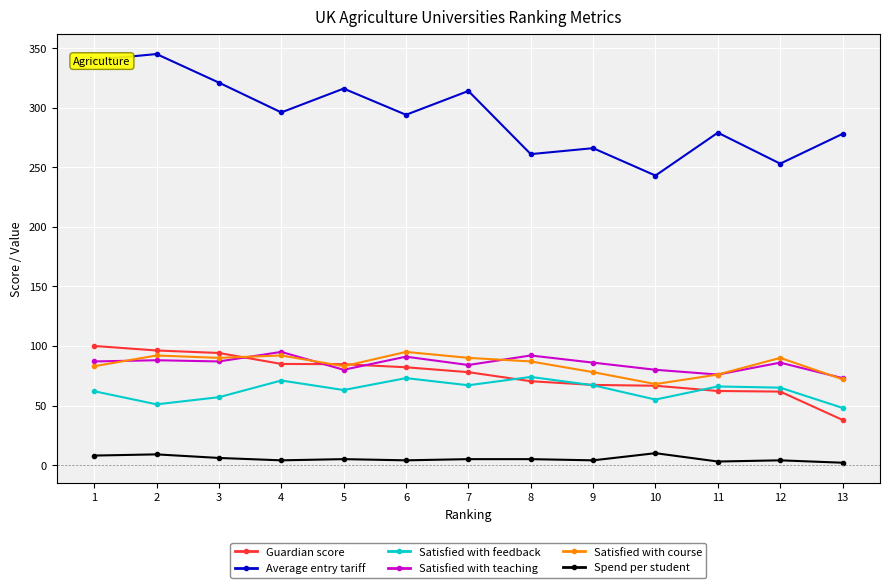

The Satisfied with course series shows 46.0 at 10. True or false?

False